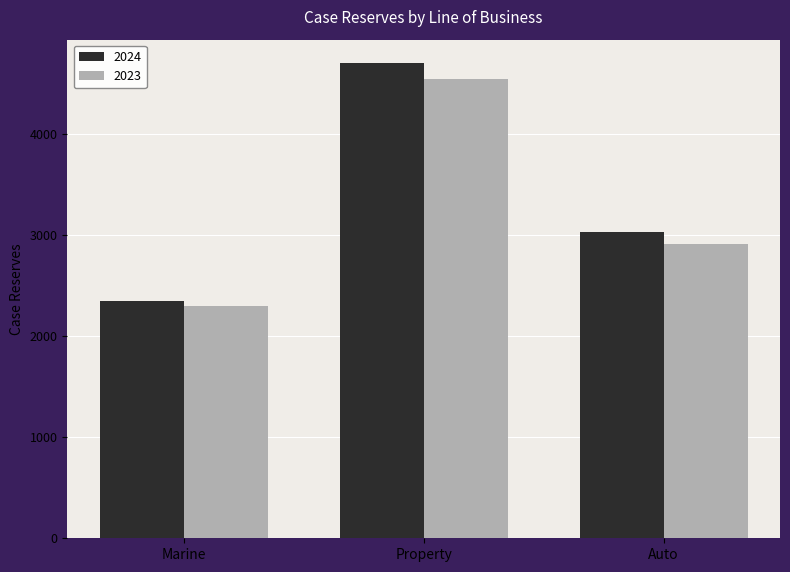

True or false: 2024 has a value of 3518.1 at Marine.

False